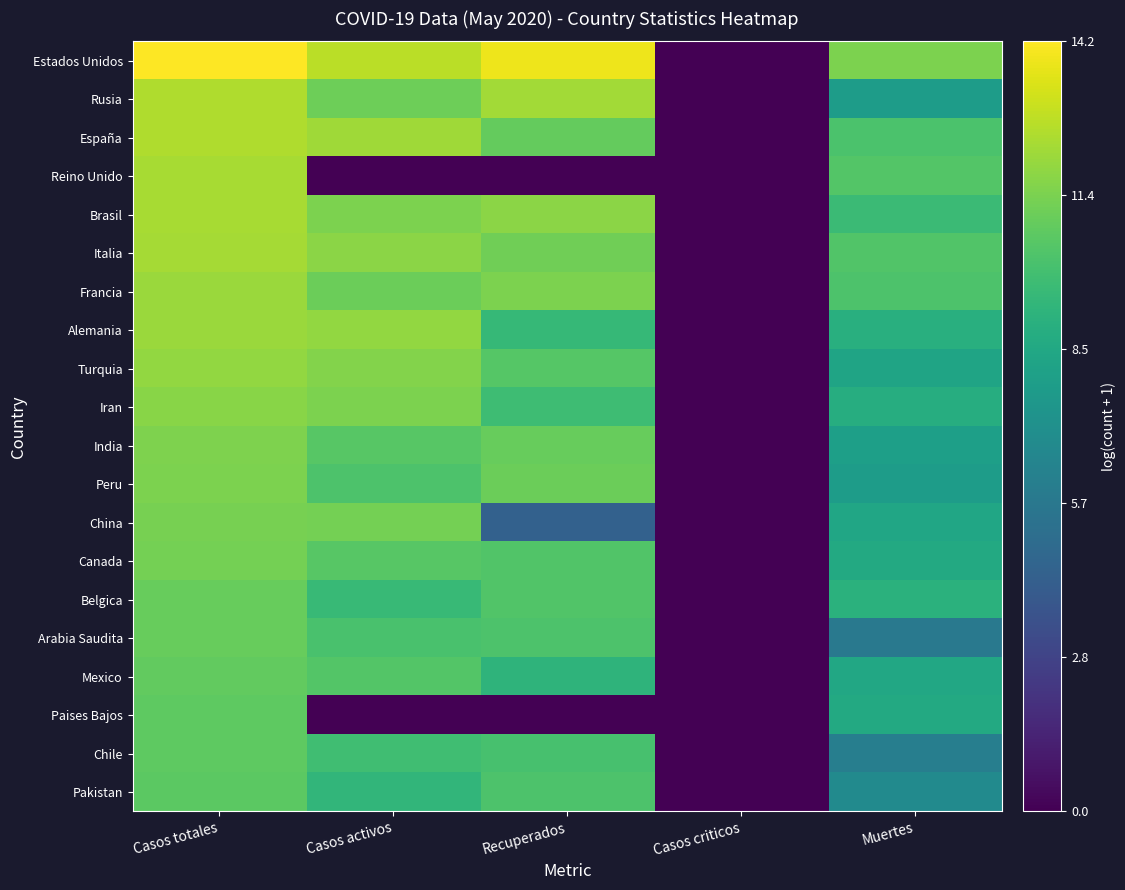

At which category does the chart reach its minimum across all series?

Casos criticos